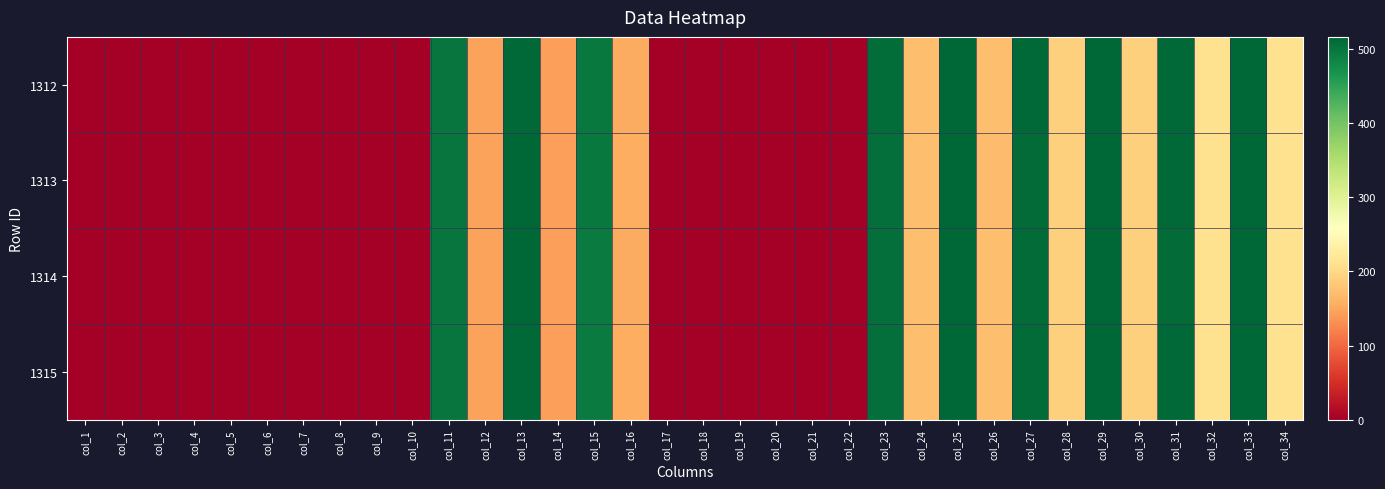

Reading right to left, extract all data points from this chart.

1312: col_34=211.6	col_33=515.7	col_32=211.2	col_31=513.0	col_30=190.7	col_29=515.7	col_28=191.1	col_27=512.3	col_26=171.9	col_25=515.1	col_24=172.0	col_23=508.2	col_22=0.0	col_21=0.0	col_20=0.0	col_19=0.0	col_18=0.0	col_17=0.0	col_16=155.2	col_15=496.2	col_14=143.7	col_13=513.8	col_12=146.3	col_11=501.1	col_10=0.0	col_9=0.0	col_8=0.0	col_7=0.0	col_6=0.0	col_5=0.0	col_4=0.0	col_3=0.0	col_2=0.0	col_1=0.0
1313: col_34=211.0	col_33=515.4	col_32=210.3	col_31=512.6	col_30=190.2	col_29=515.8	col_28=190.2	col_27=512.1	col_26=171.3	col_25=515.0	col_24=172.4	col_23=507.3	col_22=0.0	col_21=0.0	col_20=0.0	col_19=0.0	col_18=0.0	col_17=0.0	col_16=155.6	col_15=496.4	col_14=144.5	col_13=514.4	col_12=146.7	col_11=500.6	col_10=0.0	col_9=0.0	col_8=0.0	col_7=0.0	col_6=0.0	col_5=0.0	col_4=0.0	col_3=0.0	col_2=0.0	col_1=0.0
1314: col_34=210.8	col_33=514.8	col_32=210.8	col_31=511.8	col_30=190.2	col_29=515.9	col_28=190.2	col_27=511.1	col_26=171.8	col_25=515.9	col_24=172.5	col_23=507.4	col_22=0.0	col_21=0.0	col_20=0.0	col_19=0.0	col_18=0.0	col_17=0.0	col_16=155.2	col_15=496.1	col_14=144.2	col_13=514.4	col_12=145.7	col_11=500.4	col_10=0.0	col_9=0.0	col_8=0.0	col_7=0.0	col_6=0.0	col_5=0.0	col_4=0.0	col_3=0.0	col_2=0.0	col_1=0.0
1315: col_34=211.7	col_33=515.5	col_32=210.9	col_31=512.5	col_30=190.7	col_29=516.2	col_28=190.4	col_27=511.7	col_26=171.8	col_25=516.2	col_24=172.9	col_23=507.6	col_22=0.0	col_21=0.0	col_20=0.0	col_19=0.0	col_18=0.0	col_17=0.0	col_16=155.3	col_15=496.0	col_14=144.1	col_13=514.0	col_12=145.6	col_11=500.1	col_10=0.0	col_9=0.0	col_8=0.0	col_7=0.0	col_6=0.0	col_5=0.0	col_4=0.0	col_3=0.0	col_2=0.0	col_1=0.0